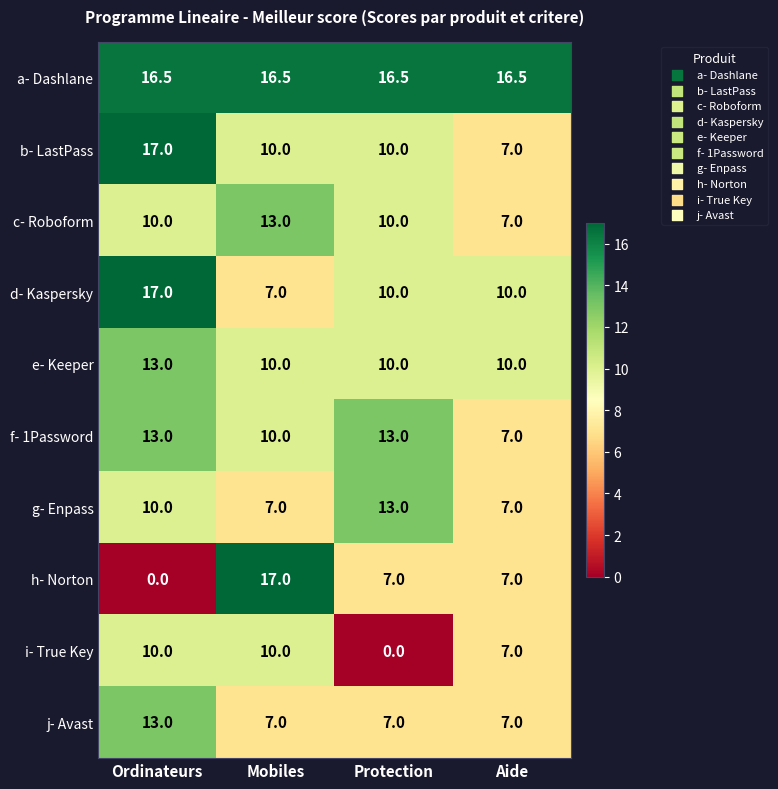

Which series has the widest spread of values?

h- Norton